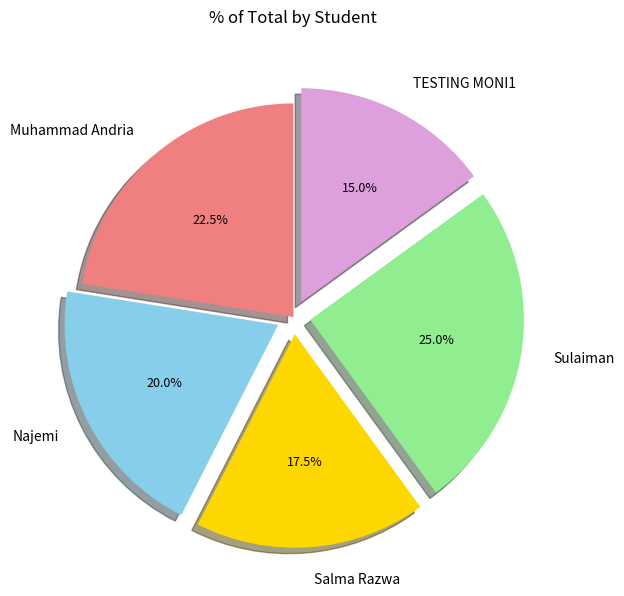

Is Muhammad Andria the majority of the pie?

No